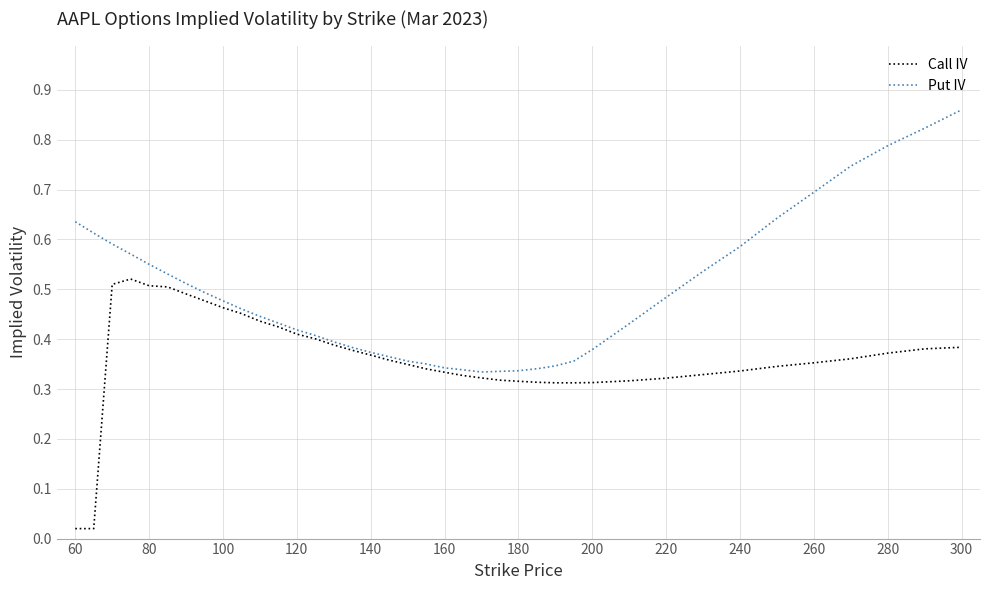

What is the sum of all Call IV values?

14.2